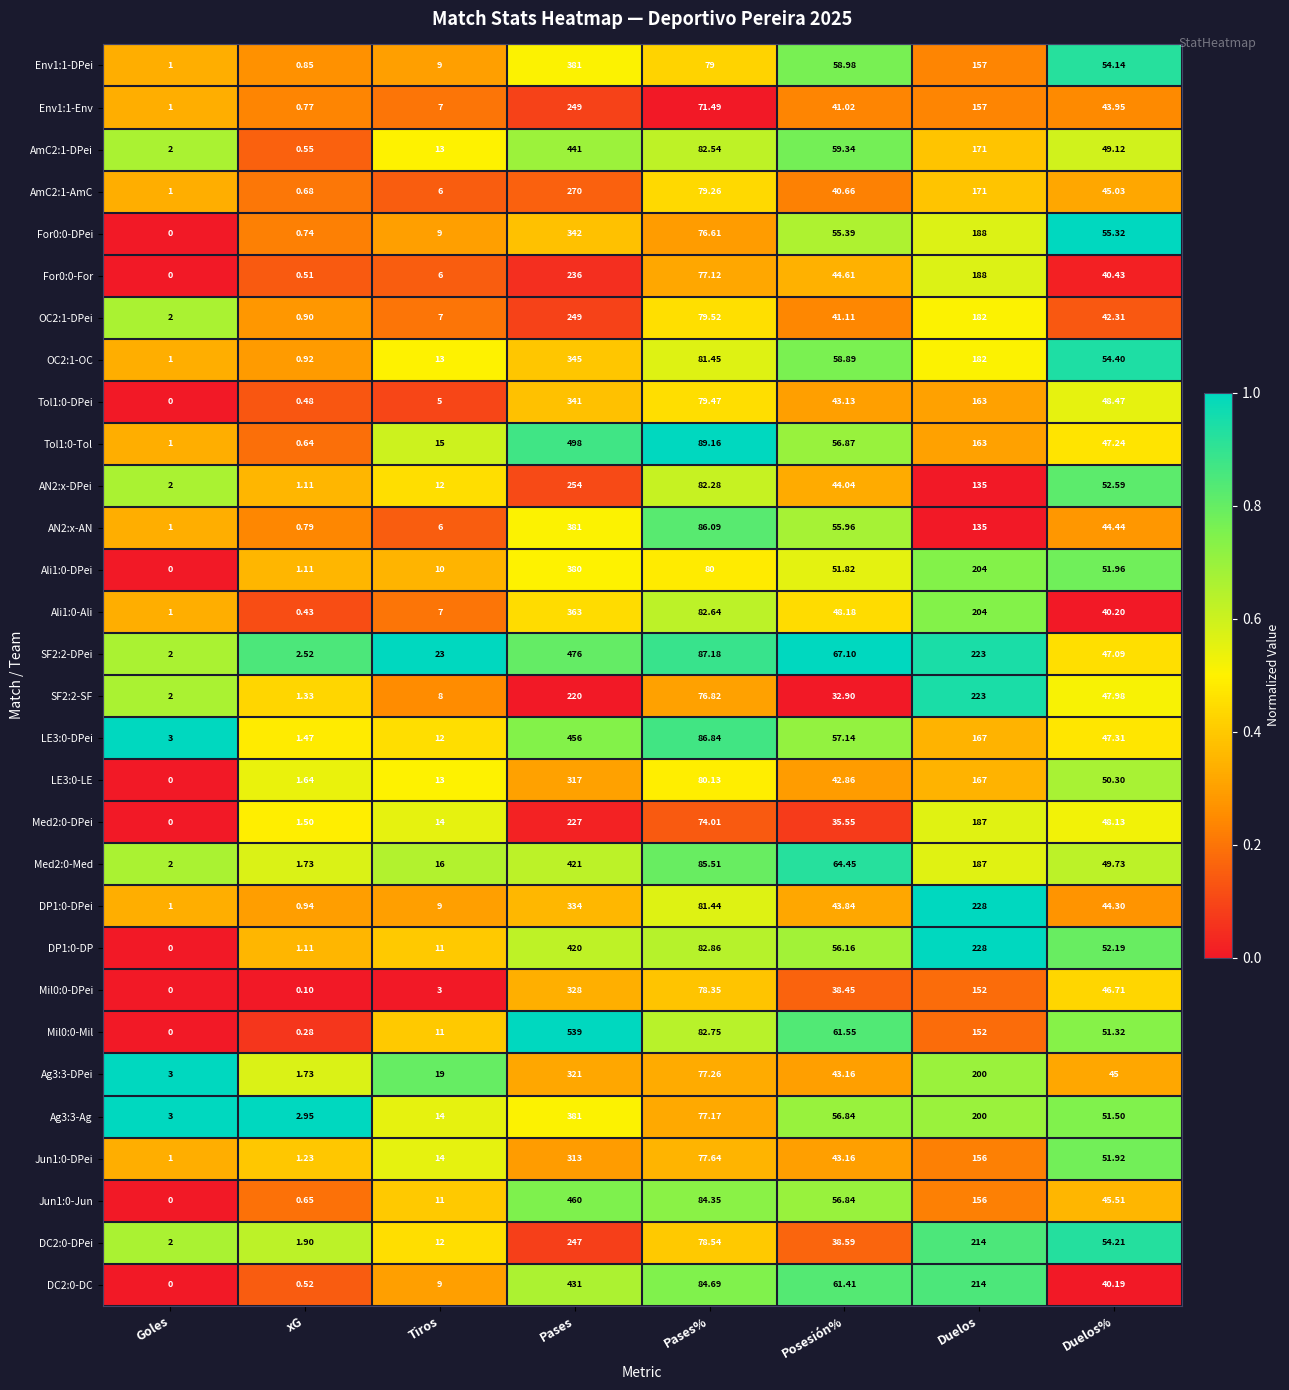

Which label corresponds to the smallest value in the chart?

Goles